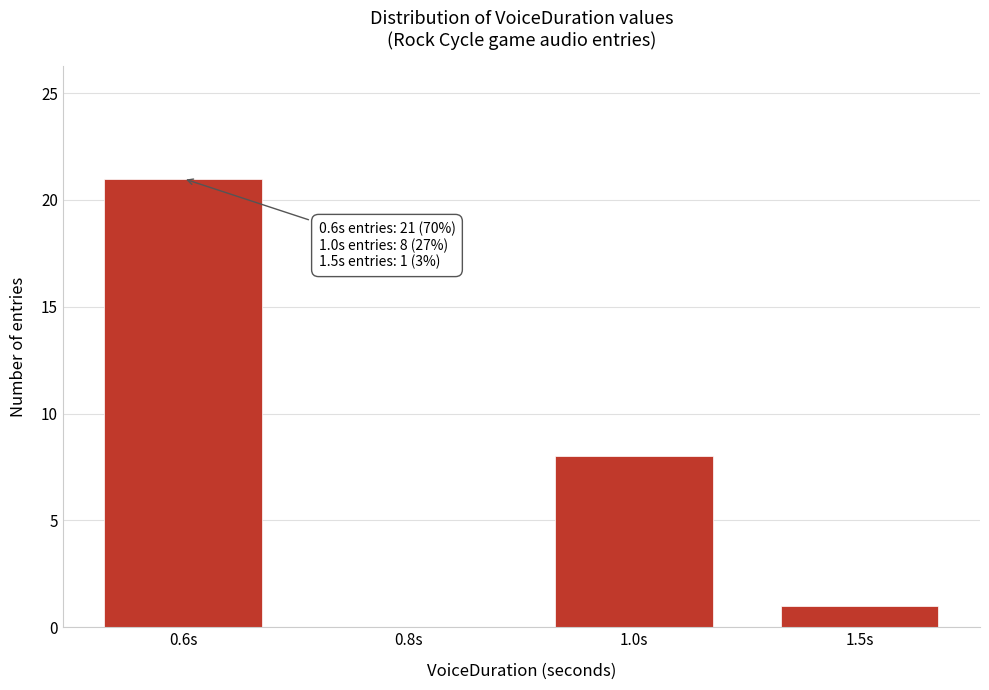

Reading left to right, extract all data points from this chart.

0.6s=21	0.8s=0	1.0s=8	1.5s=1